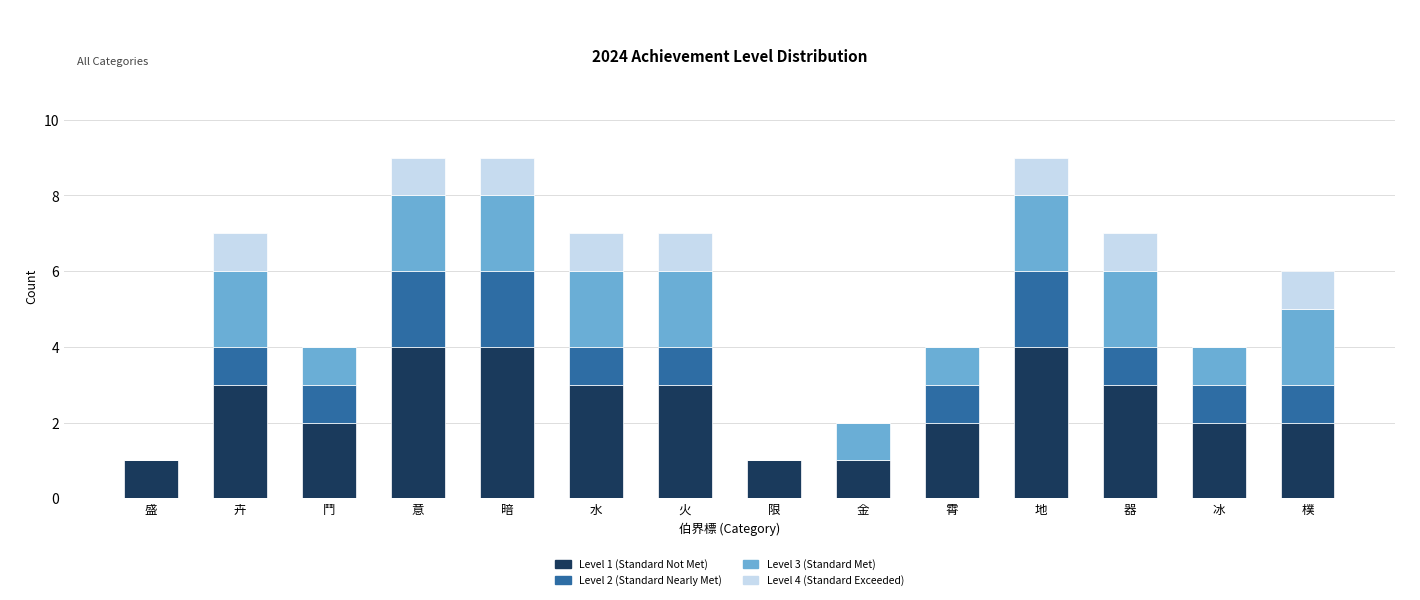

What is the total value across all series at 樸?

6